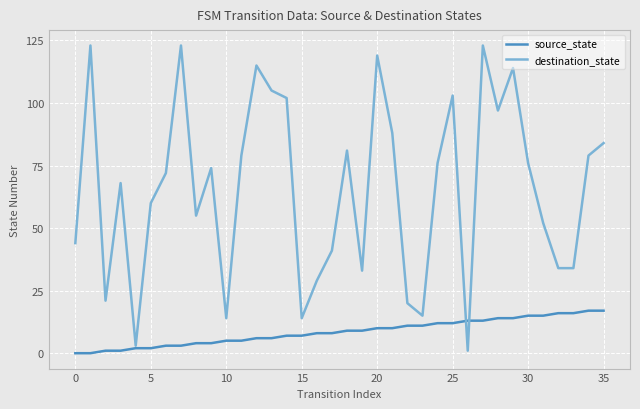

How many values in the source_state series are below 9?

18